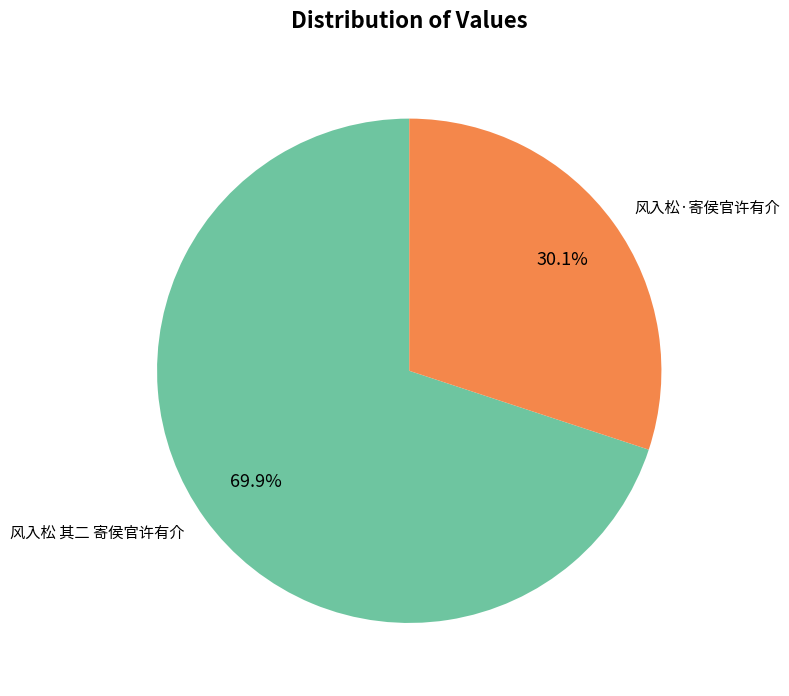

Count the number of slices in the pie.

2